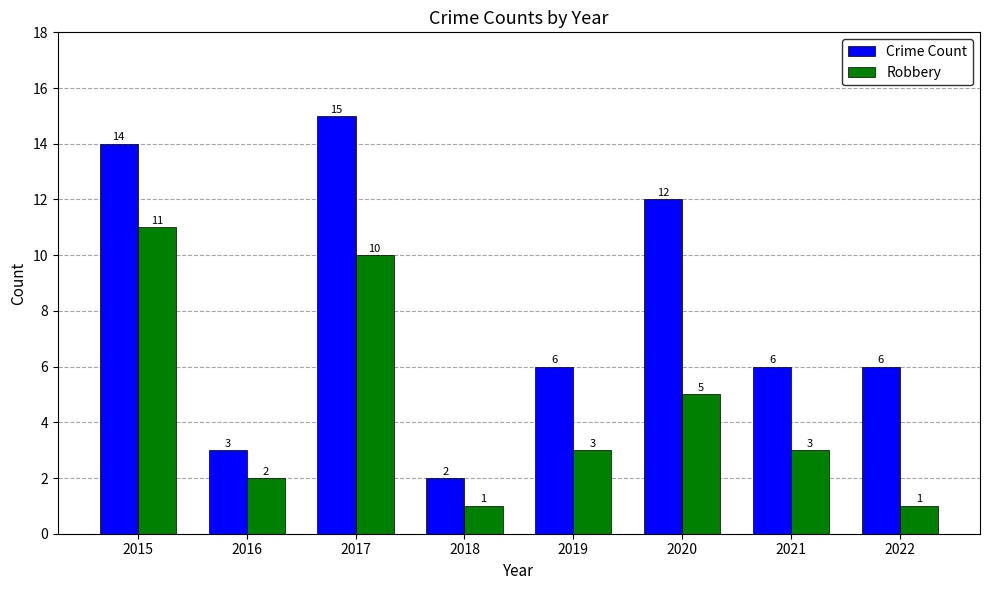

What are all the series names shown in the legend?

Crime Count, Robbery